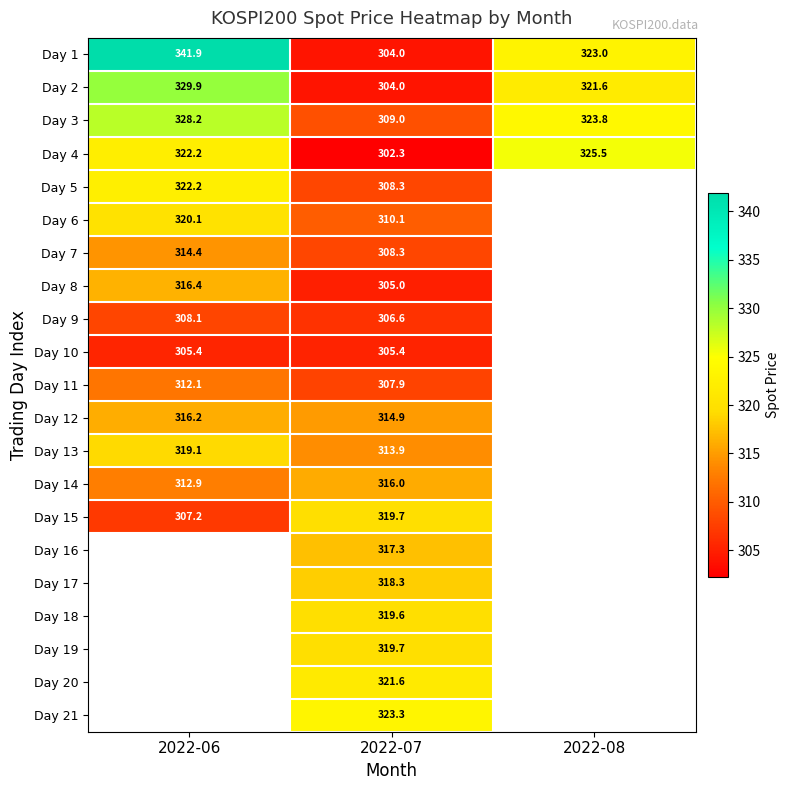

Is the value of Day 4 at 2022-08 greater than the value of Day 16 at 2022-07?

Yes